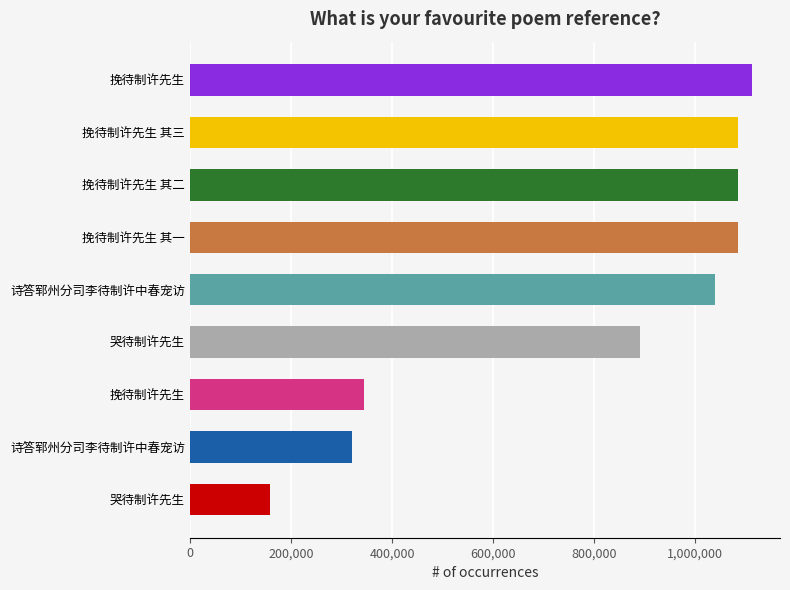

How many data points are less than 1038179?

4